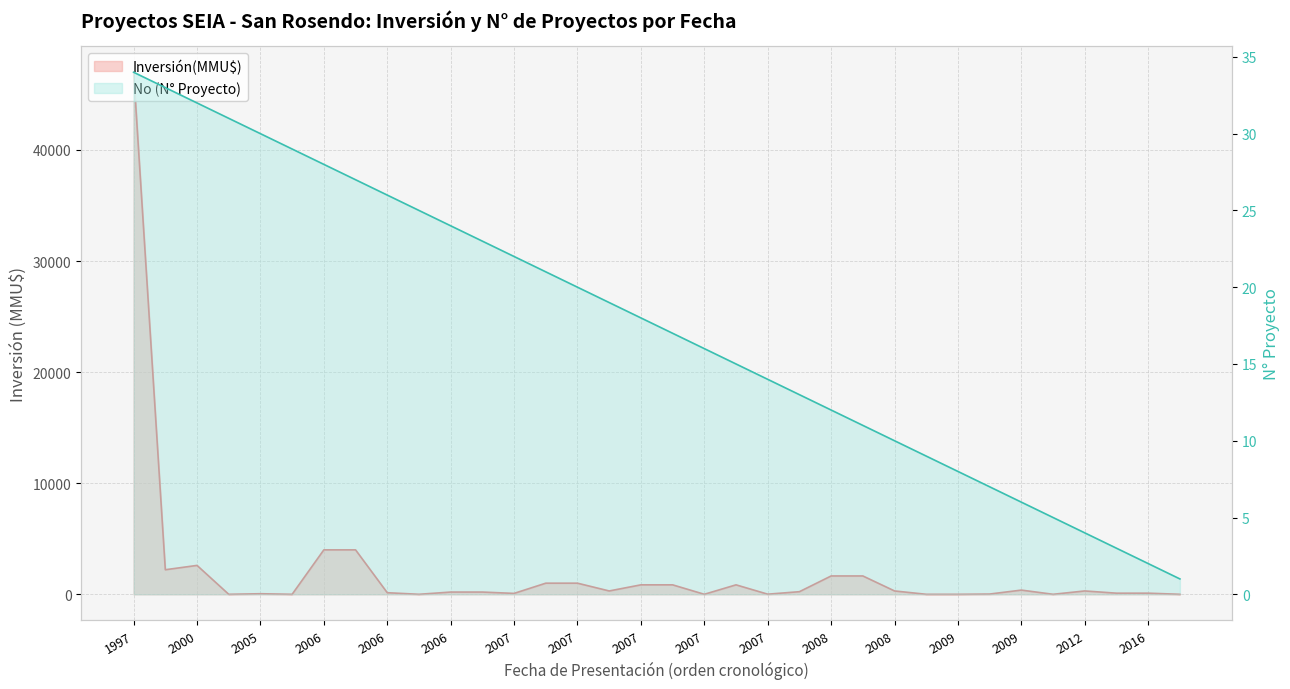

What is the value of the 7th point from the left?

28